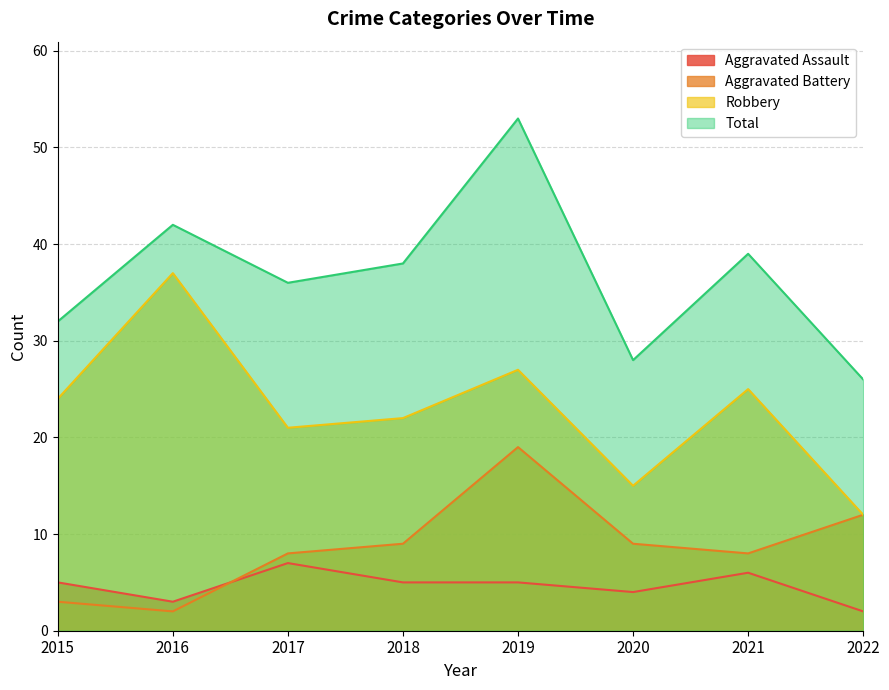

What is the sum of the Aggravated Battery values at 2015 and 2021?

11